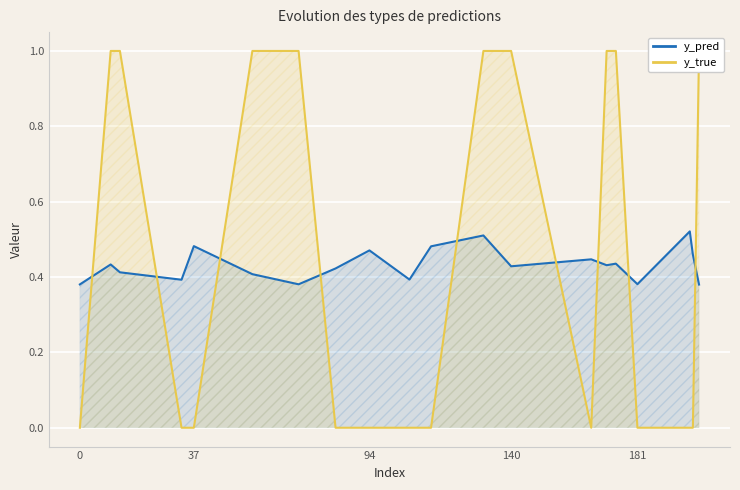

How many positive values does the y_true series have?

9